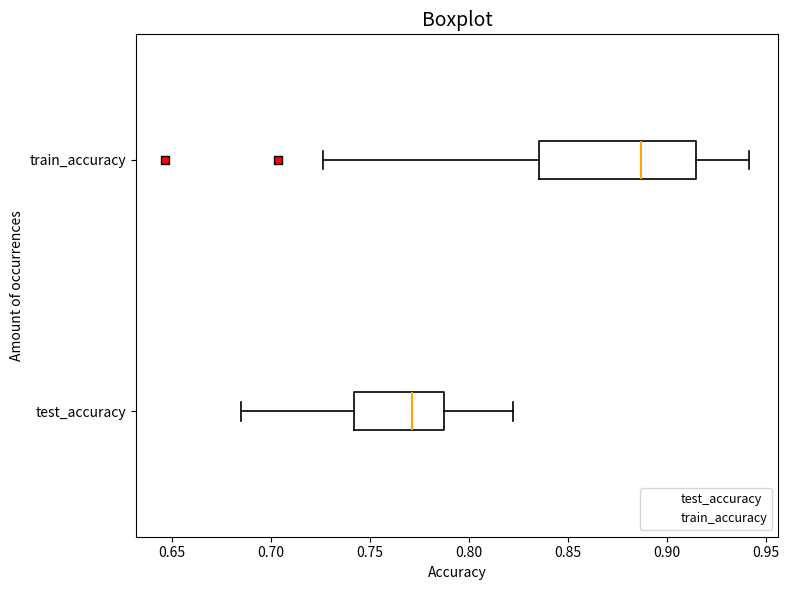

Comparing the boxes themselves (not the whiskers), which one is the widest?

train_accuracy